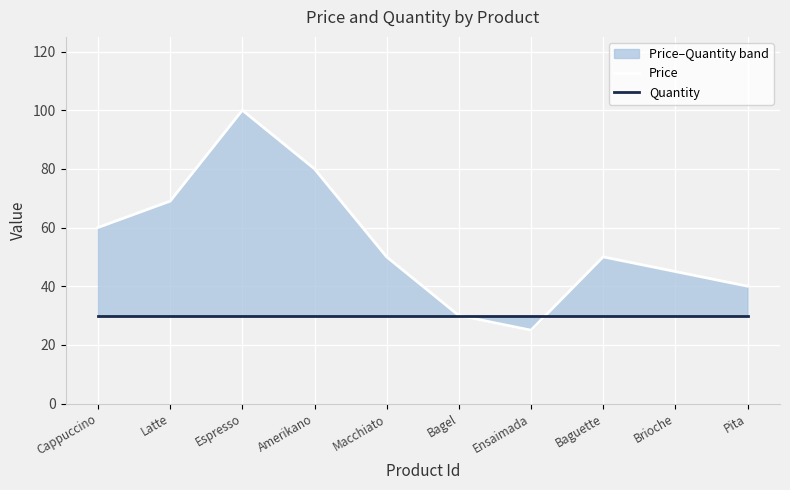

In Price, how many points are higher than both neighbors (excluding endpoints)?

2